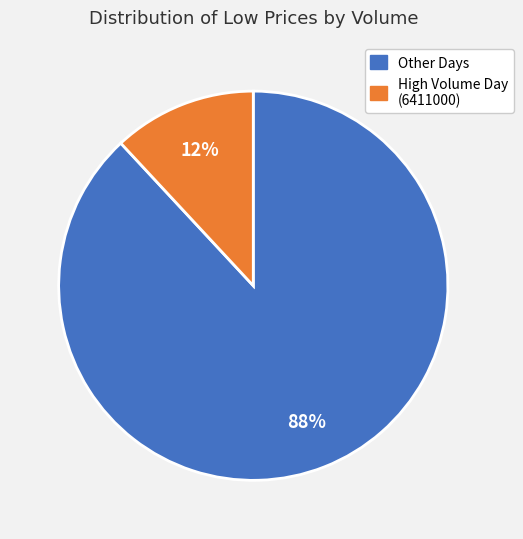

To the nearest percent, what is the difference between the largest and smallest slice percentages?

76%